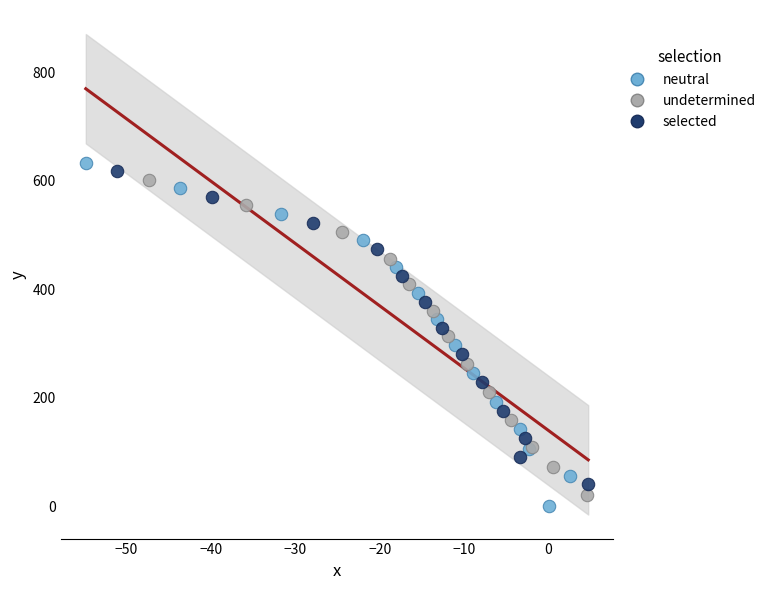

Which series contains the lowest Y value?

neutral